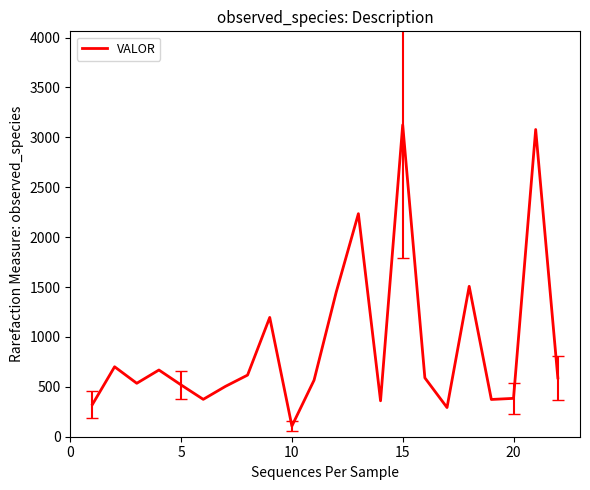

What is the difference between the maximum and minimum values?

3017.8